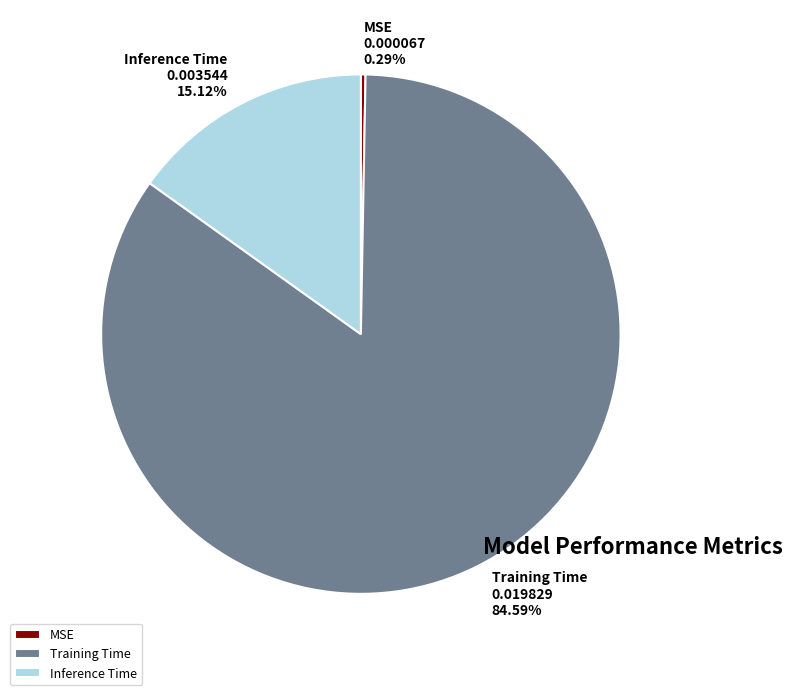

To the nearest percent, what portion does Training Time represent?

85%